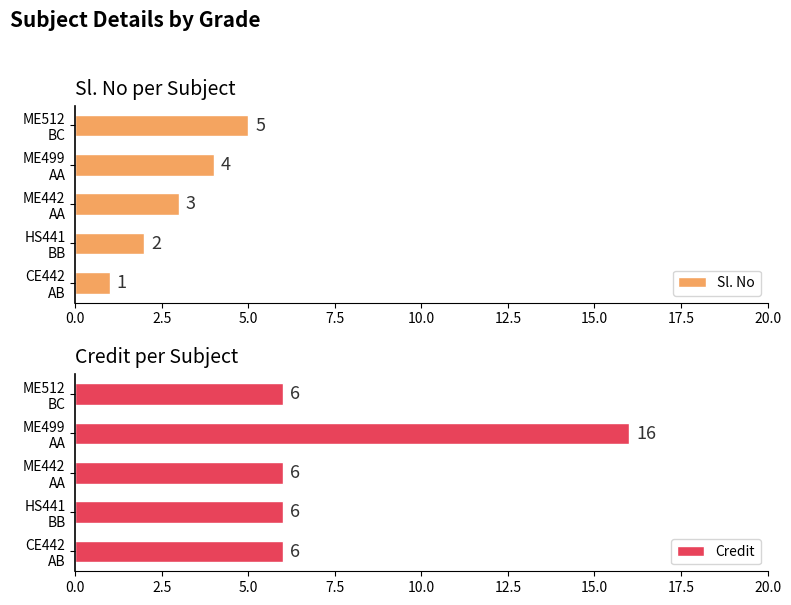

What is the maximum value for Credit?

16